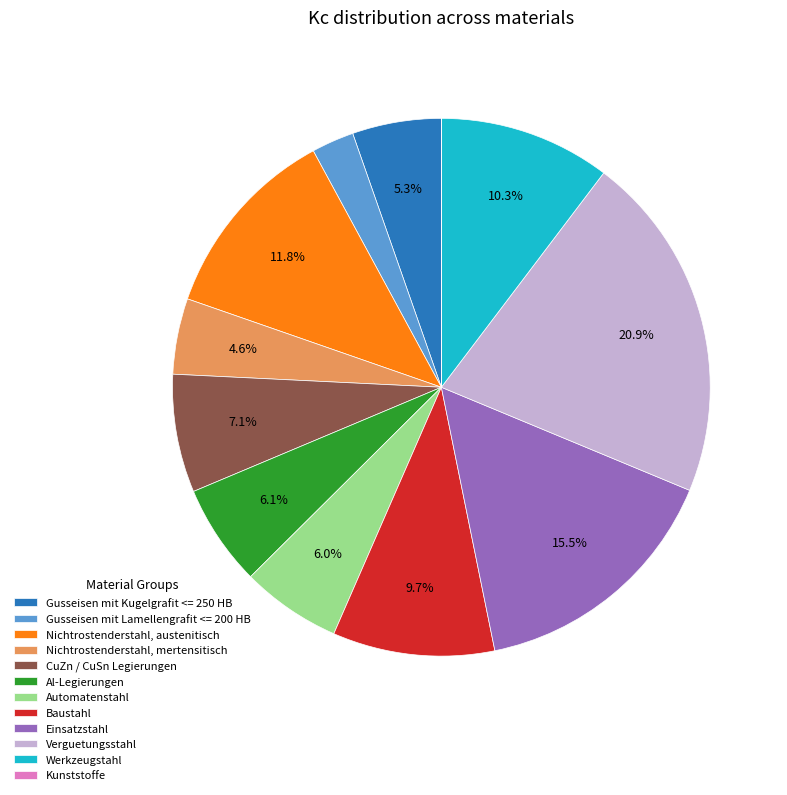

What portion of the pie excludes Gusseisen mit Kugelgrafit <= 250 HB?

94.7%